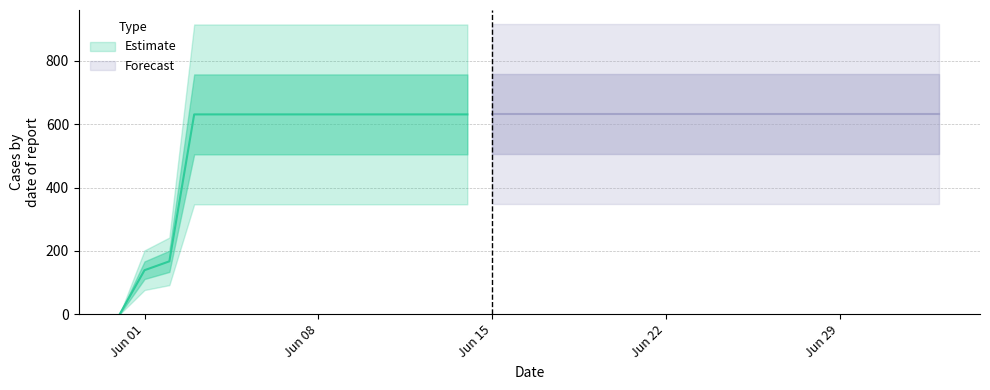

True or false: the data shows 631 at 2020-06-29.

True